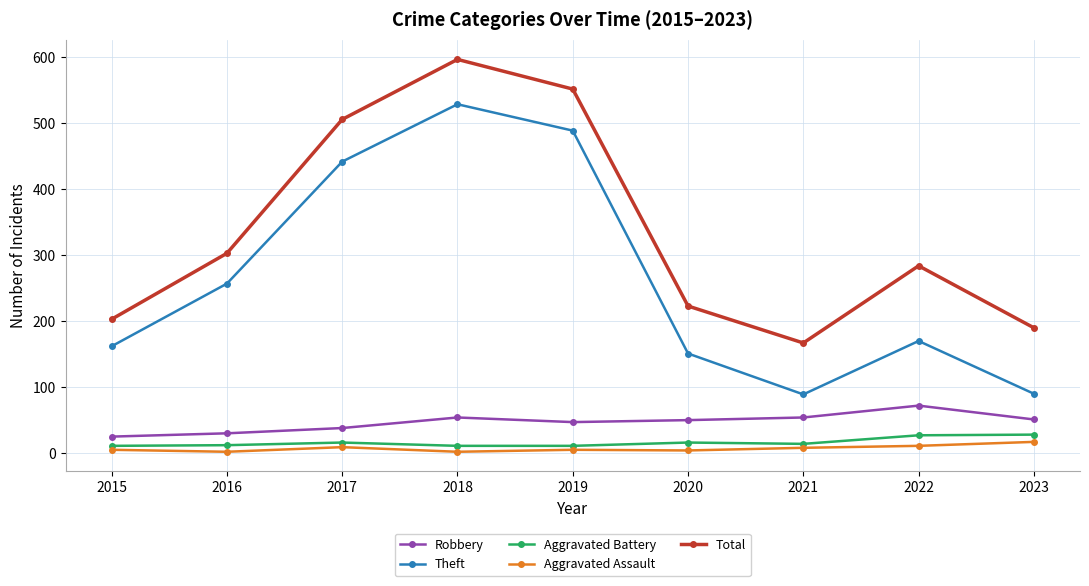

What is the minimum value for Total?

167